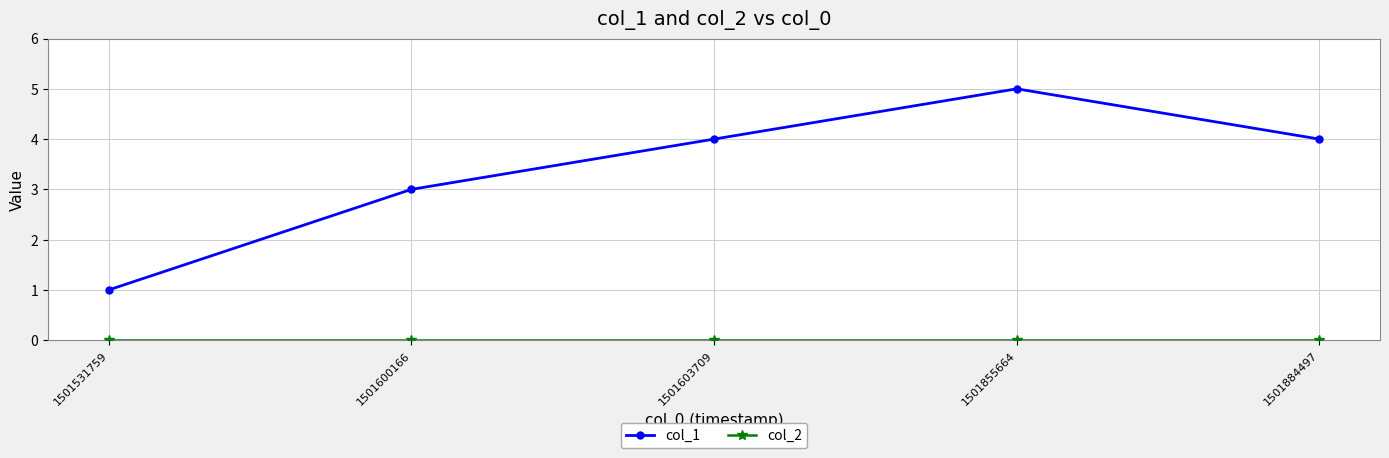

At which category is the sum across all series the highest?

1501855664